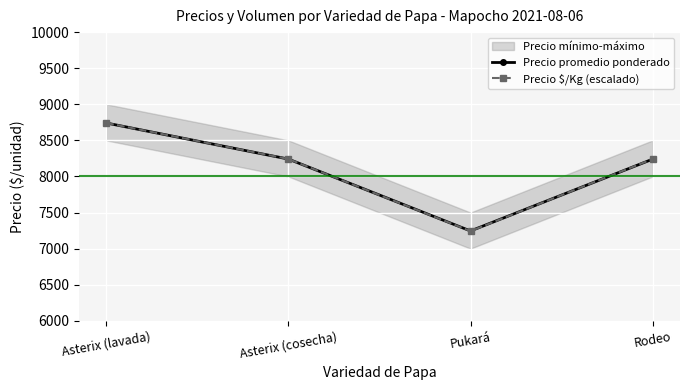

True or false: Precio $/Kg (escalado) has more than 0 interior local peaks.

False